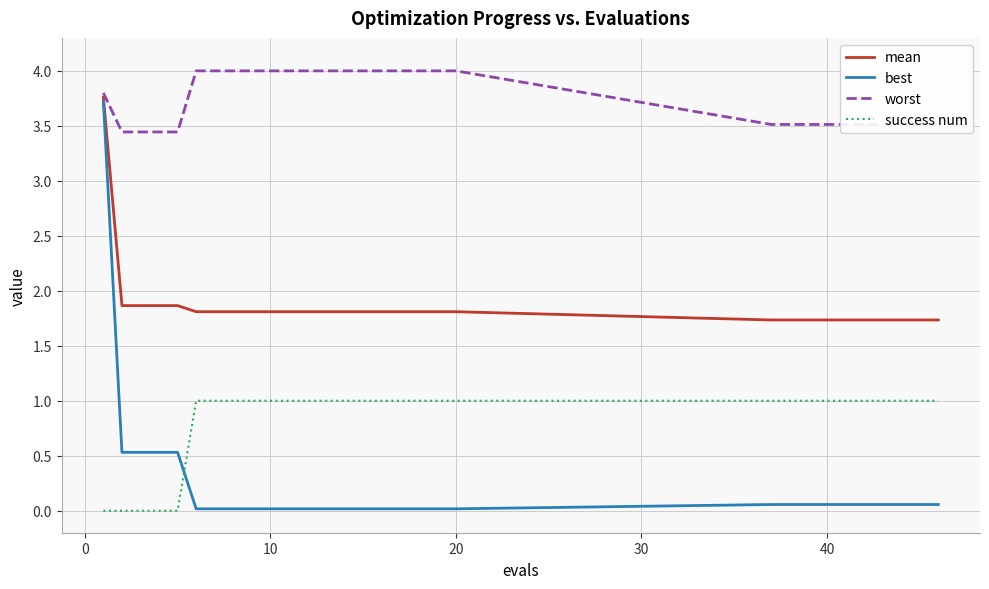

What is the greatest value displayed?

4.0